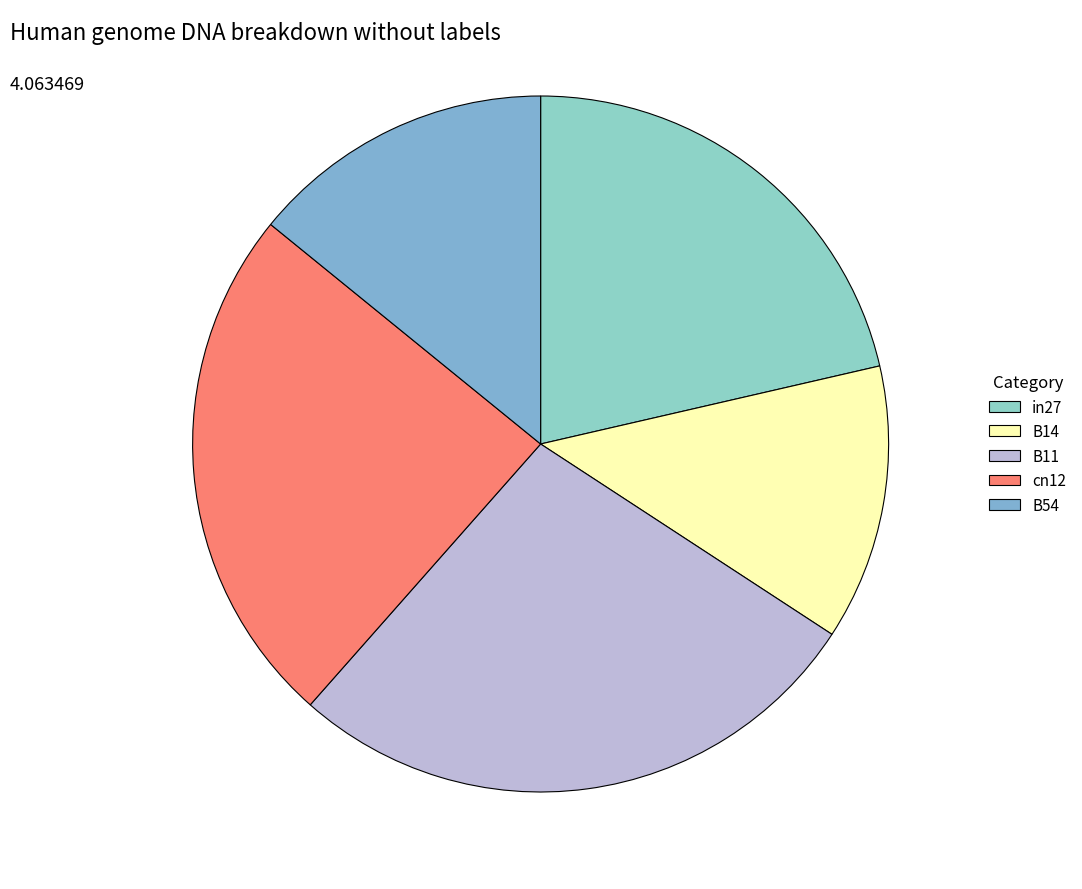

How many segments does this pie chart have?

5